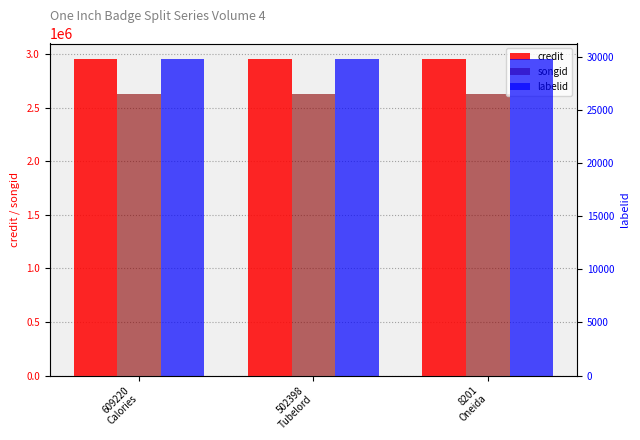

Does the chart contain any negative values?

No